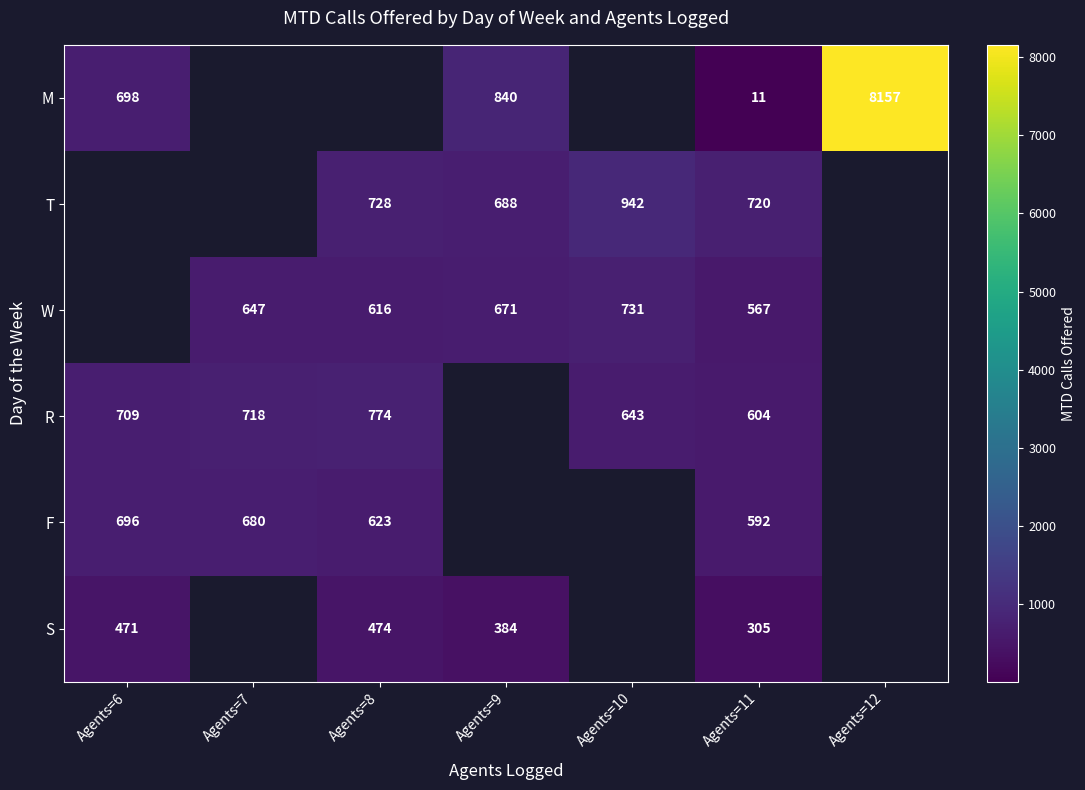

Is it true that W equals 754.3 at Agents=11?

False